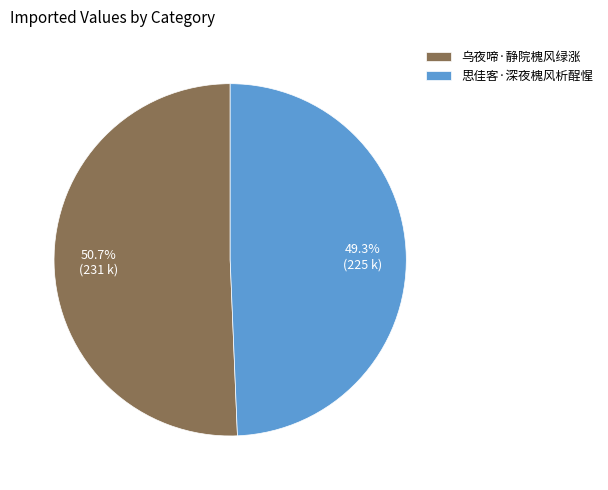

To the nearest percent, what is the difference between the 思佳客·深夜槐风析酲惺 and 乌夜啼·静院槐风绿涨 slice percentages?

1%